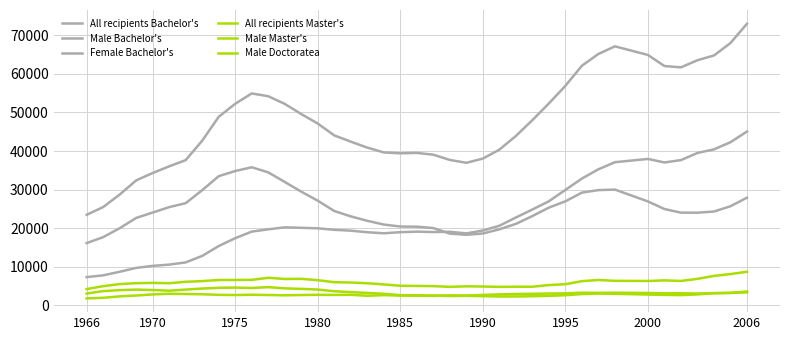

In Male Bachelor's, how many points are higher than both neighbors (excluding endpoints)?

2